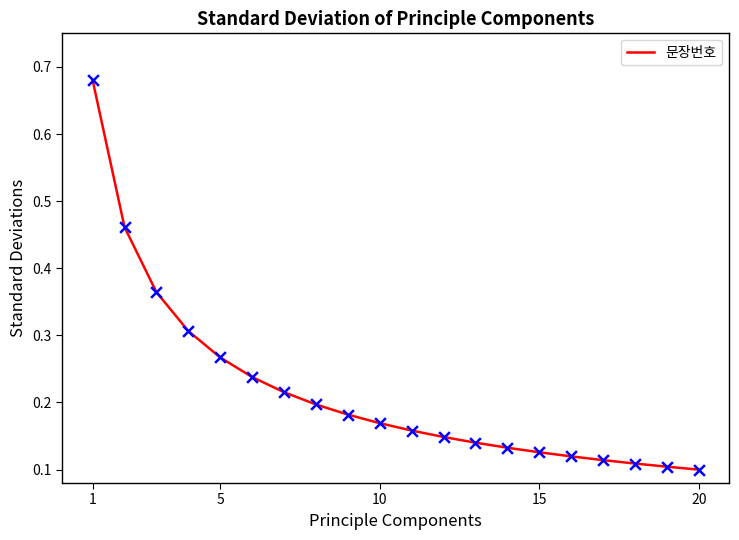

What is the difference between the maximum and minimum values?

0.6